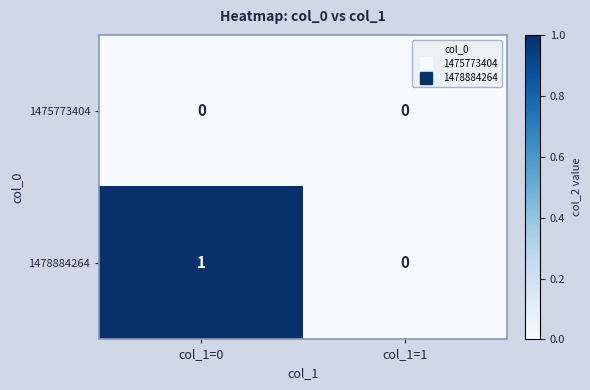

Reading left to right, extract all data points from this chart.

1475773404: col_1=0=0	col_1=1=0
1478884264: col_1=0=1	col_1=1=0